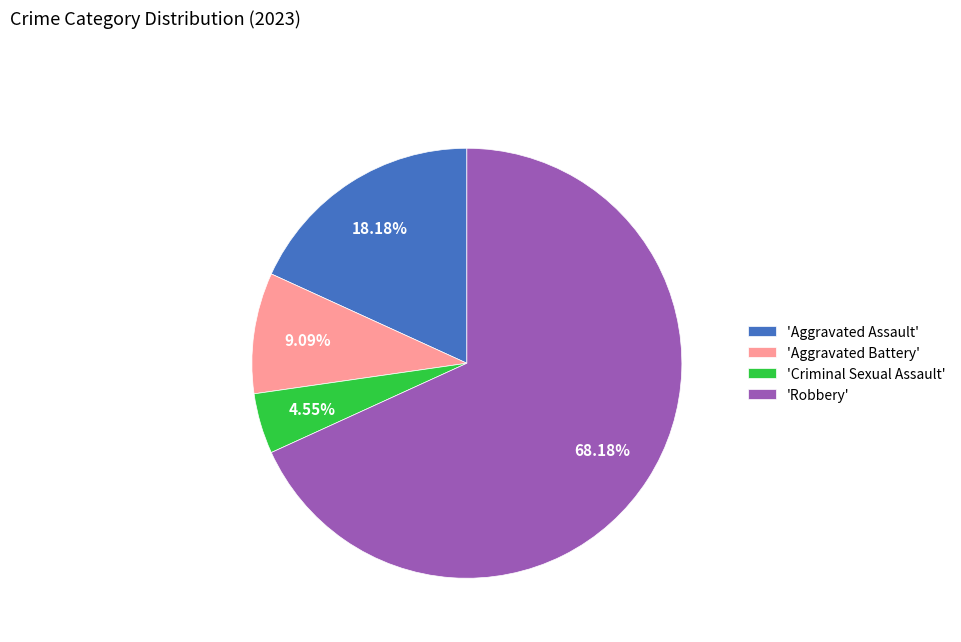

Do 'Robbery' and 'Aggravated Battery' together represent more than half of the pie?

Yes